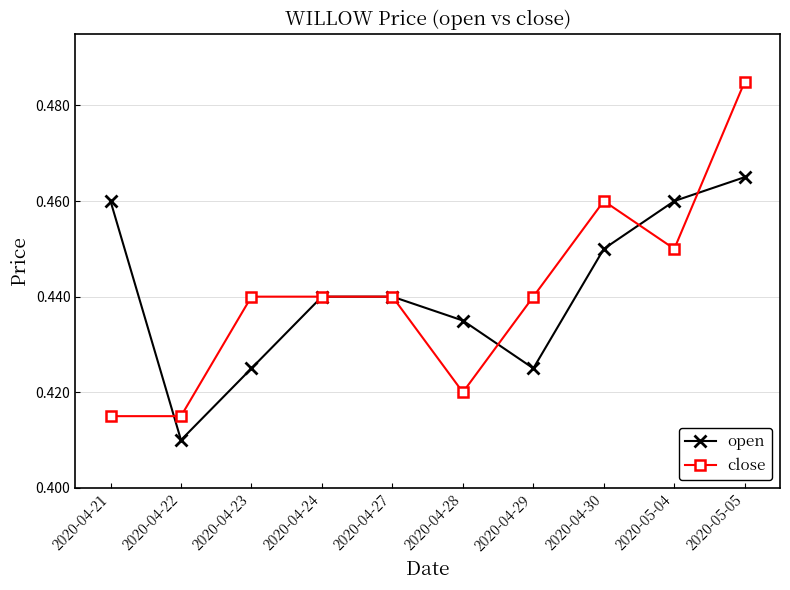

At which category is the sum across all series the highest?

2020-05-05